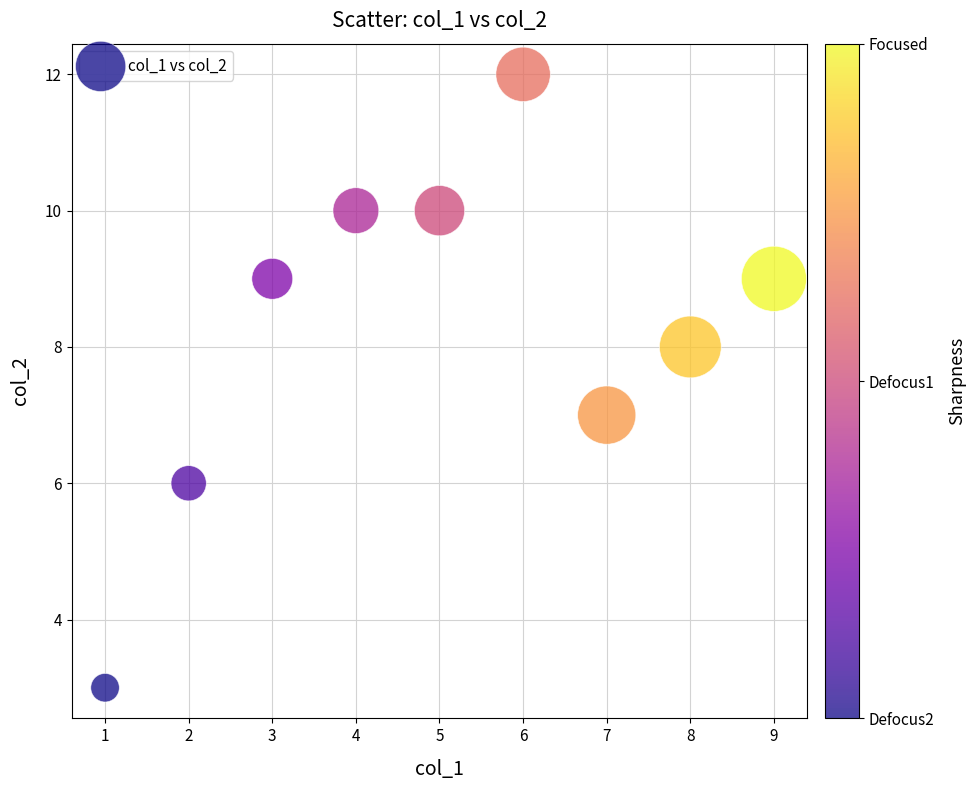

What is the average Y value?

8